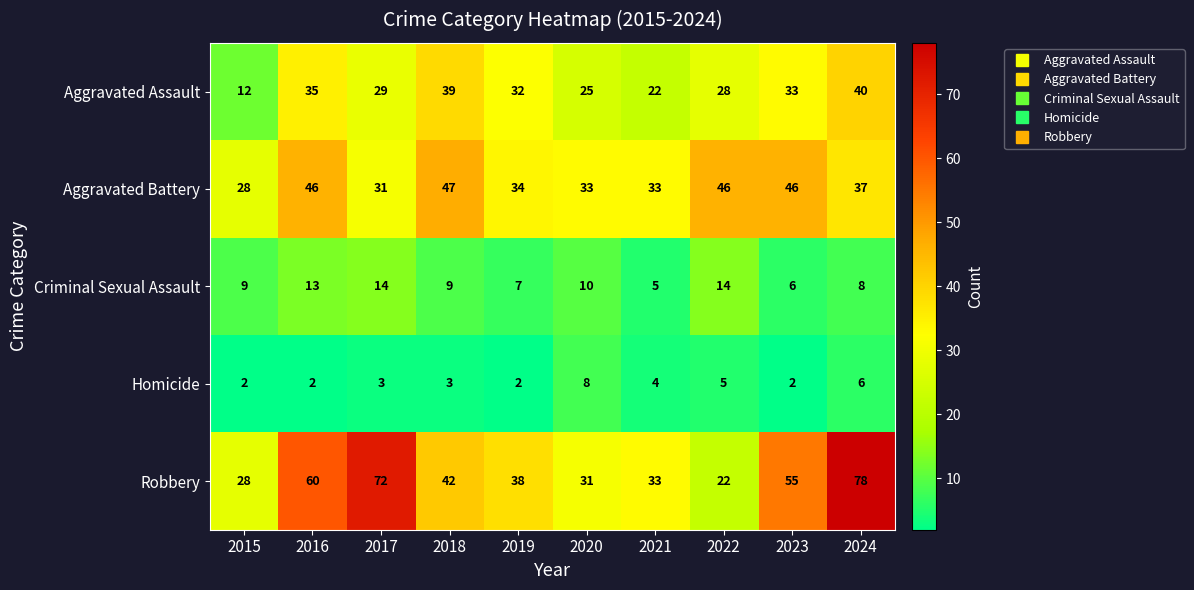

Which category has the lowest value in the Aggravated Assault series?

2015